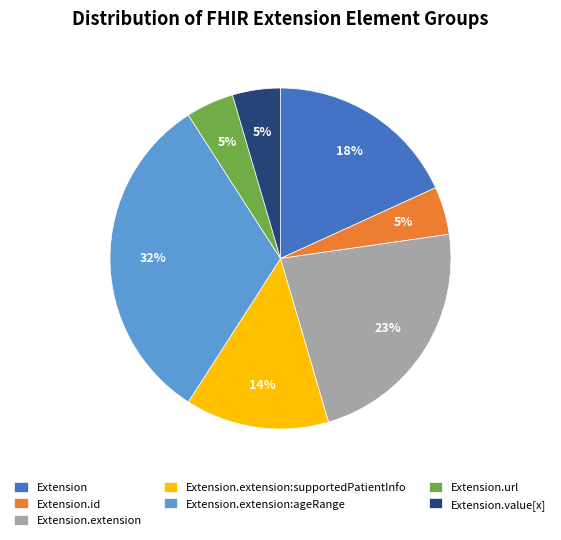

What percentage is the Extension.url slice, to the nearest percent?

5%